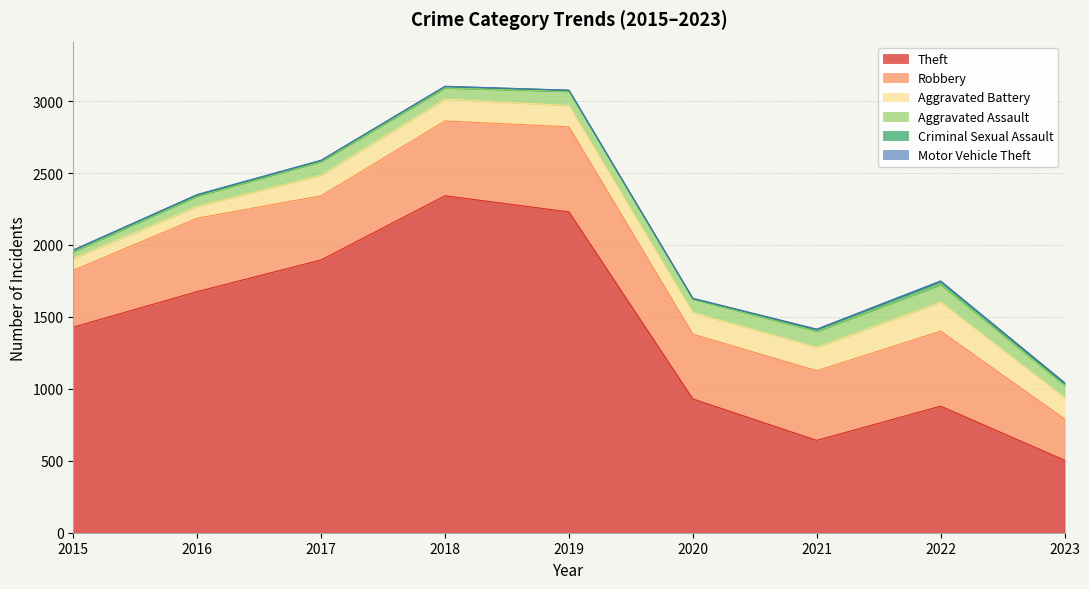

Which has a higher value, 2023 or 2022?

2022